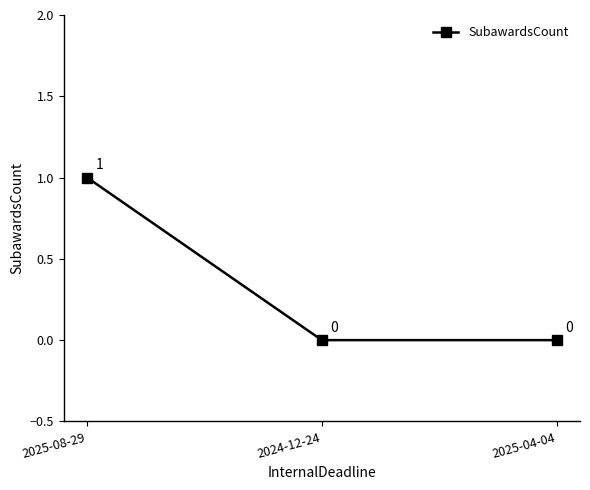

How many values are between 0 and 1?

3